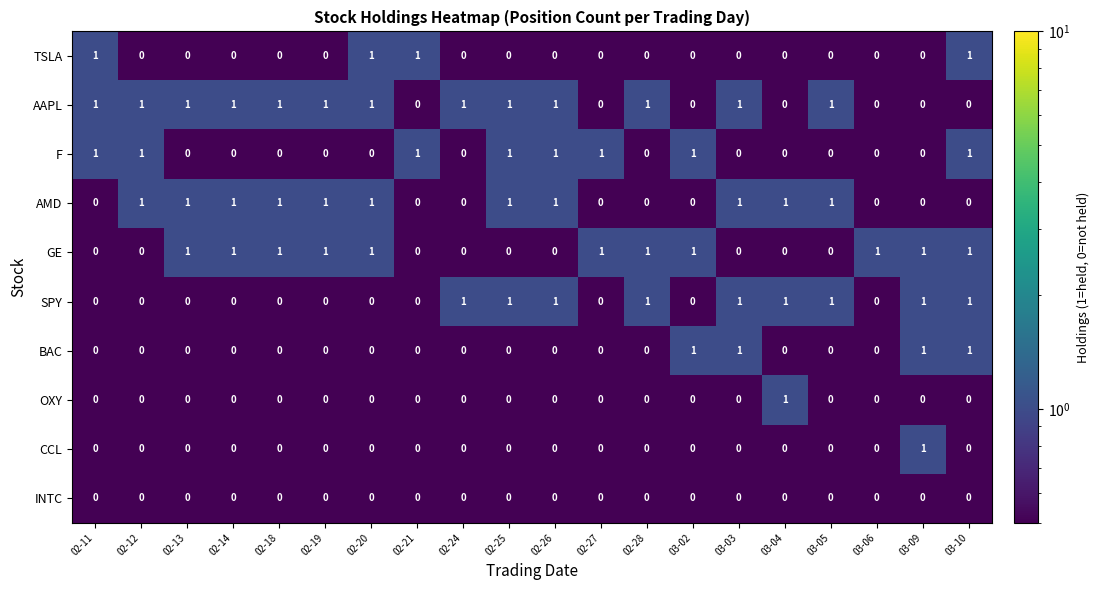

Which series has the largest total across all categories?

AAPL